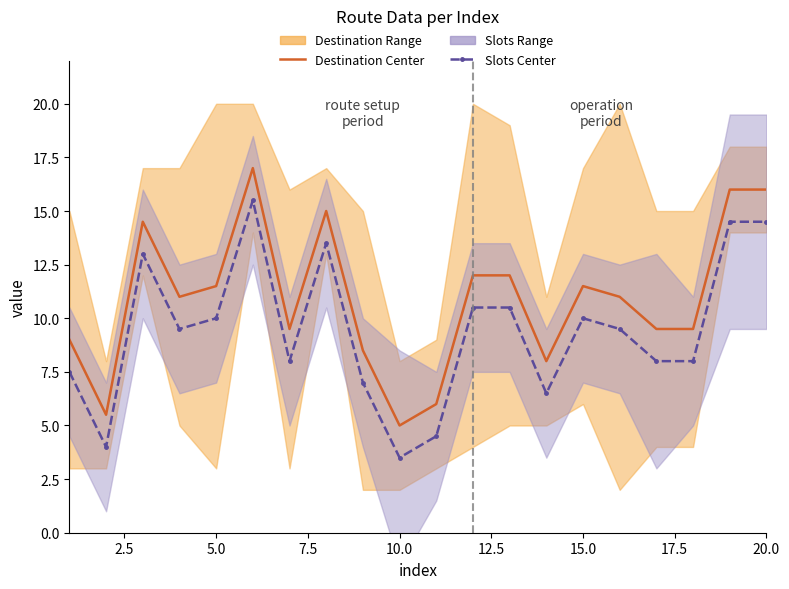

At how many categories does at least one series exceed 15?

3